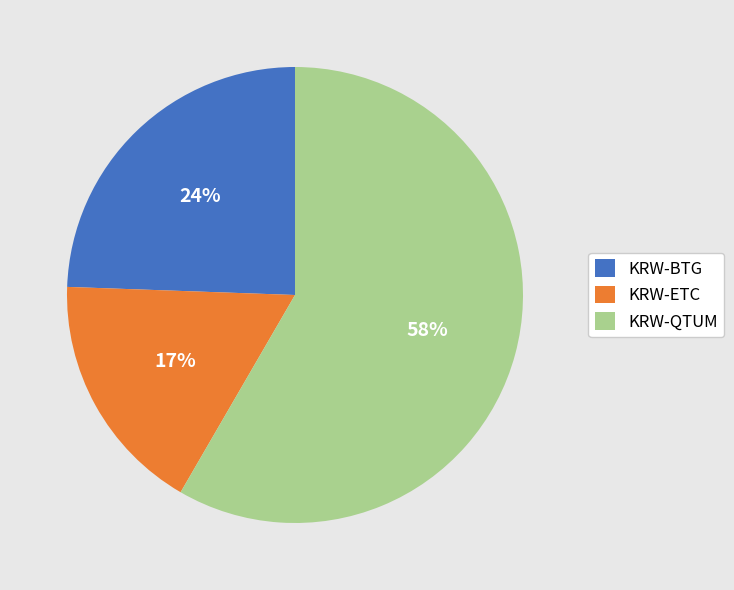

To the nearest percent, what is the average slice percentage?

33%